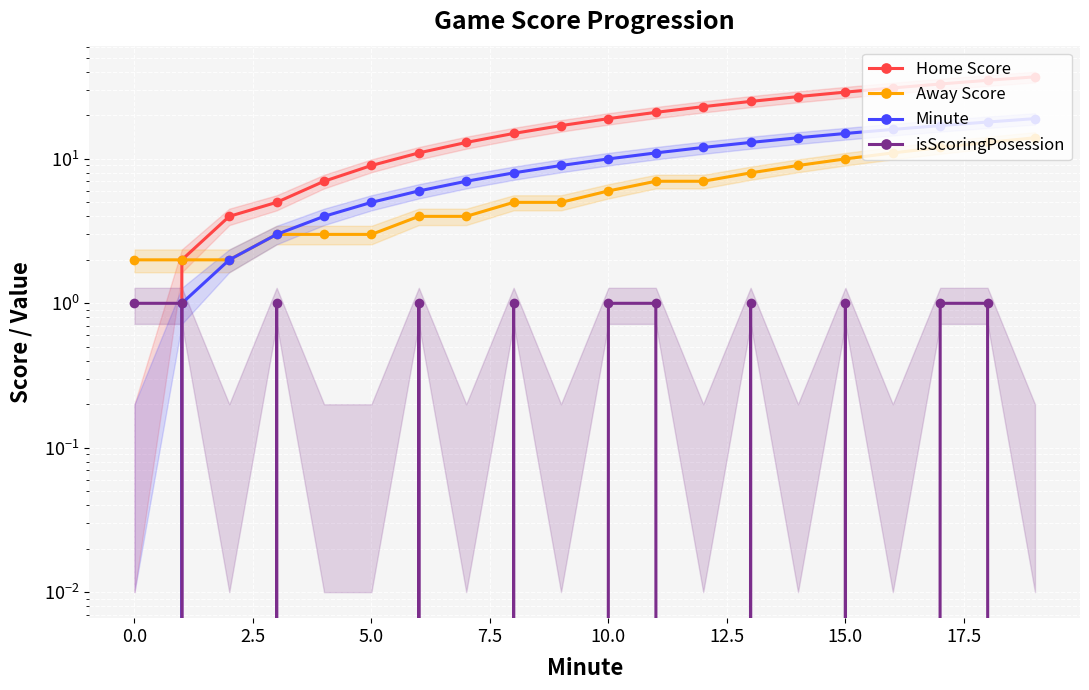

Rank the series by their average value, from highest to lowest.

Home Score, Minute, Away Score, isScoringPosession